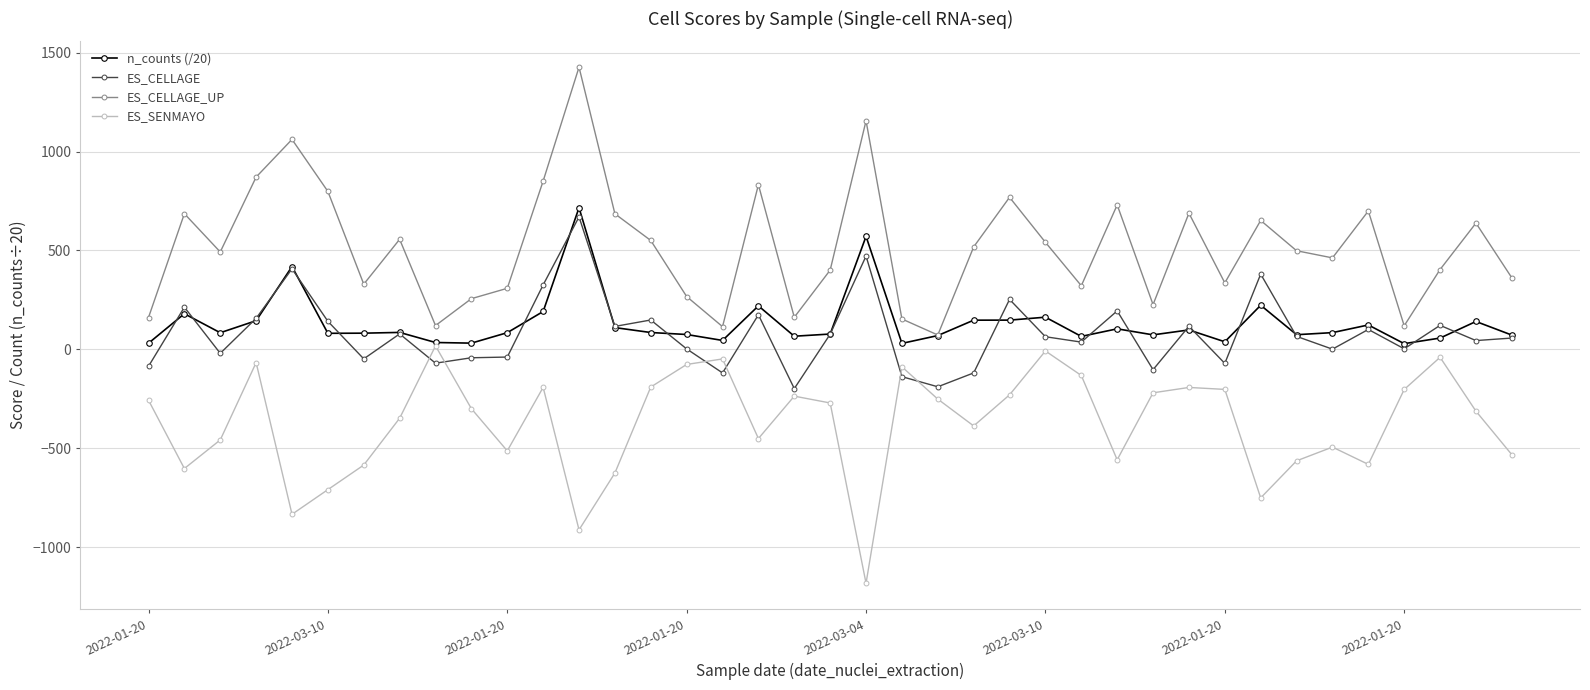

True or false: n_counts (/20) has more than 2 interior local peaks.

True